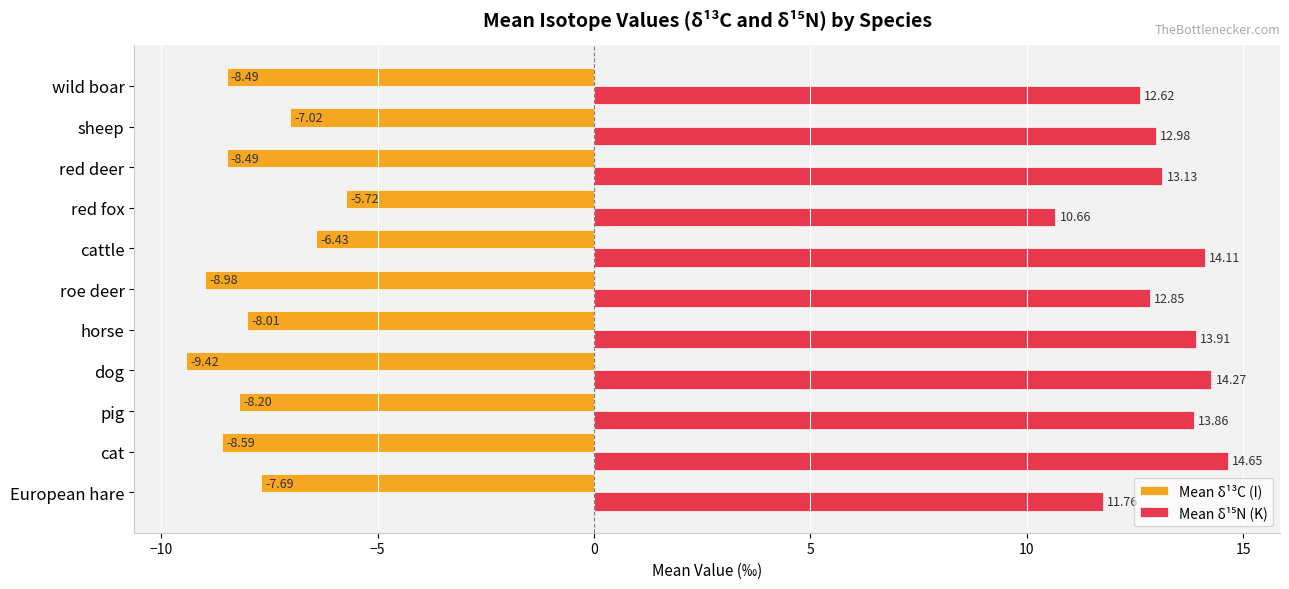

Between cat and dog, which series saw the biggest shift?

Mean δ¹³C (I)